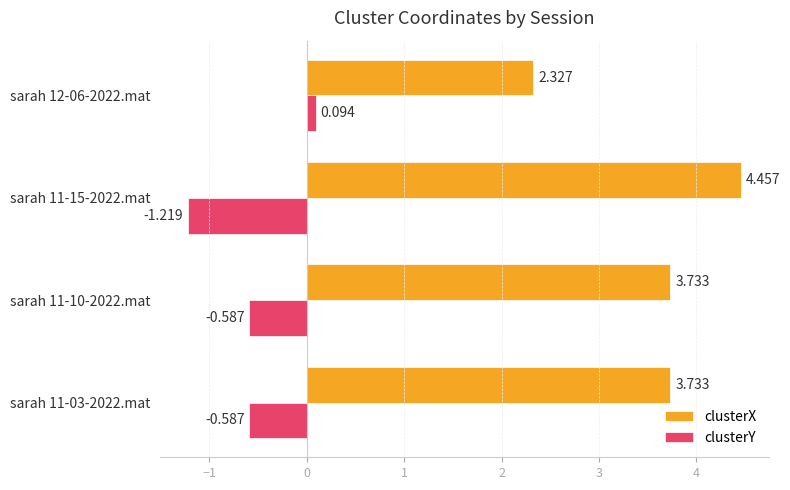

Is the value of clusterX at sarah 11-03-2022.mat greater than the value of clusterY at sarah 11-10-2022.mat?

Yes